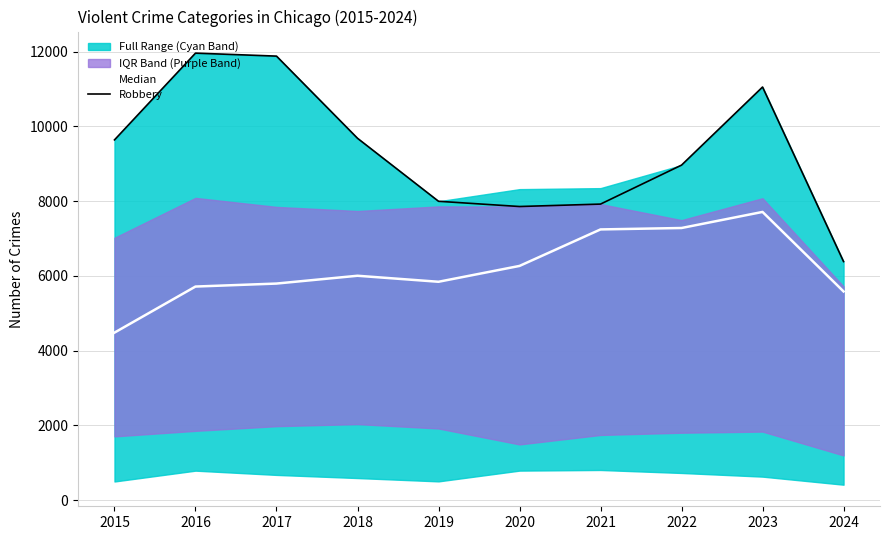

What is the difference between the maximum and minimum values in the Robbery series?

5578